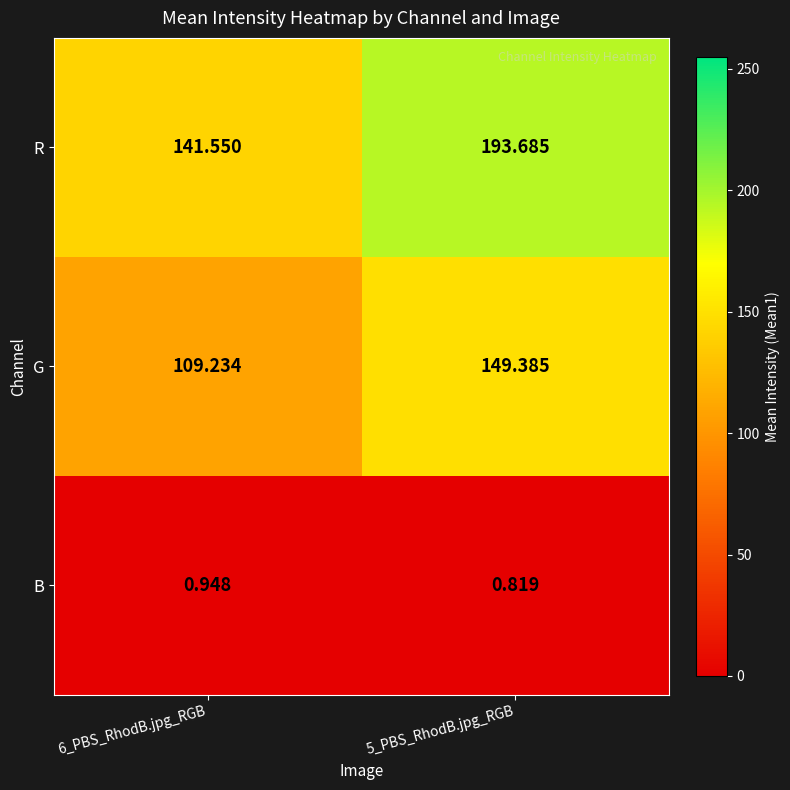

Is the value of R at 6_PBS_RhodB.jpg_RGB greater than the value of B at 5_PBS_RhodB.jpg_RGB?

Yes